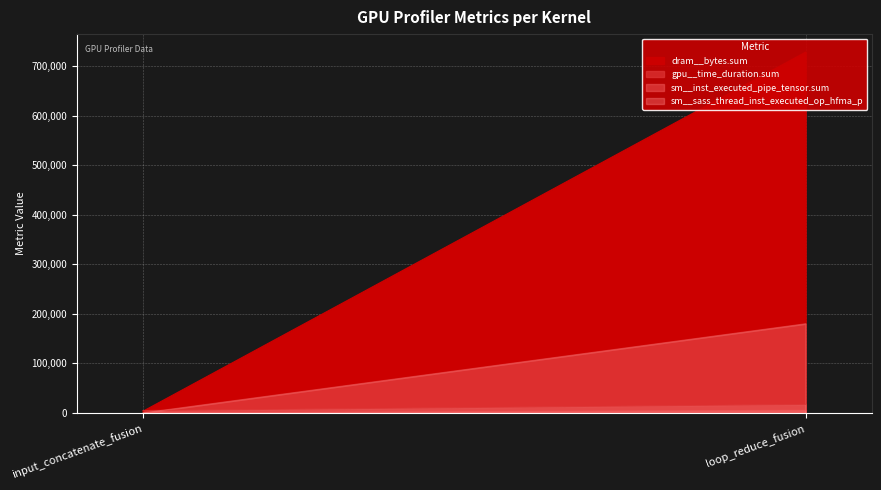

What is the greatest value displayed?

728064